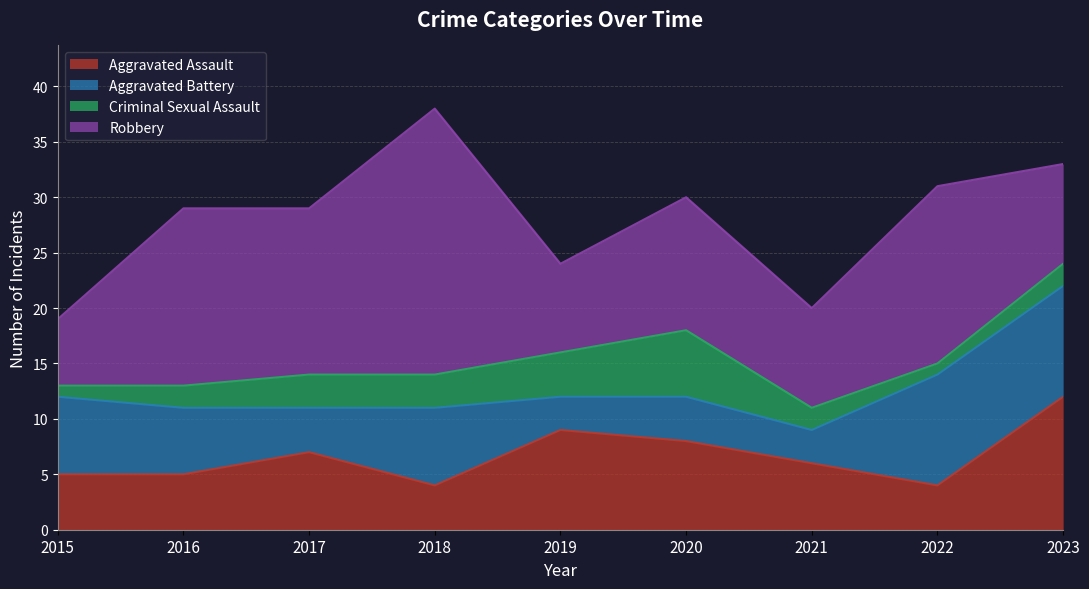

What value does the Criminal Sexual Assault series have at 2023?

2